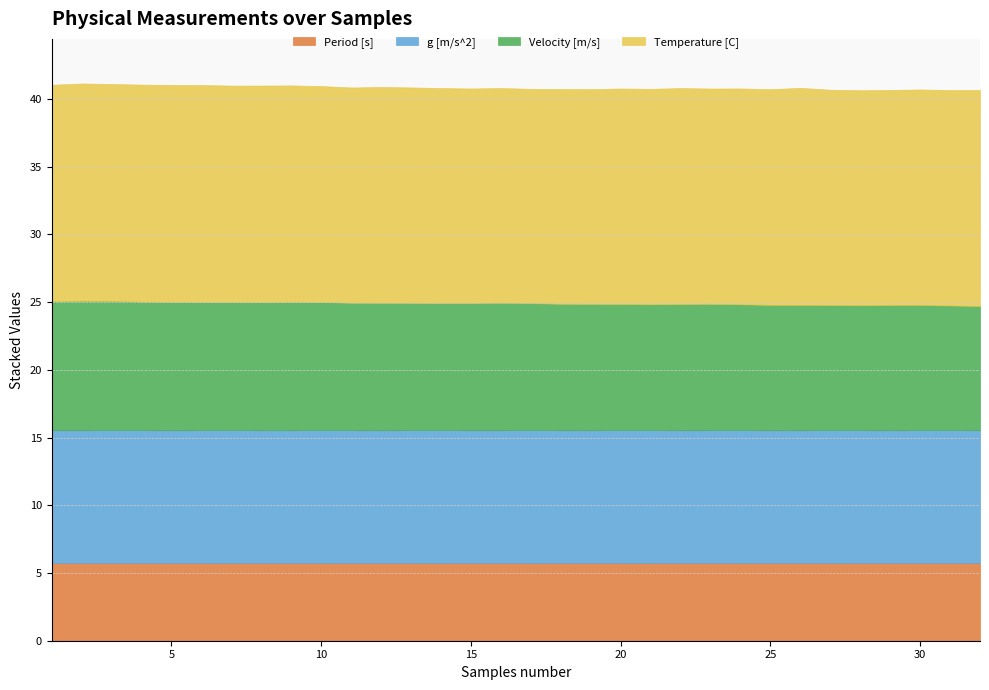

Which series has the widest spread of values?

Velocity [m/s]